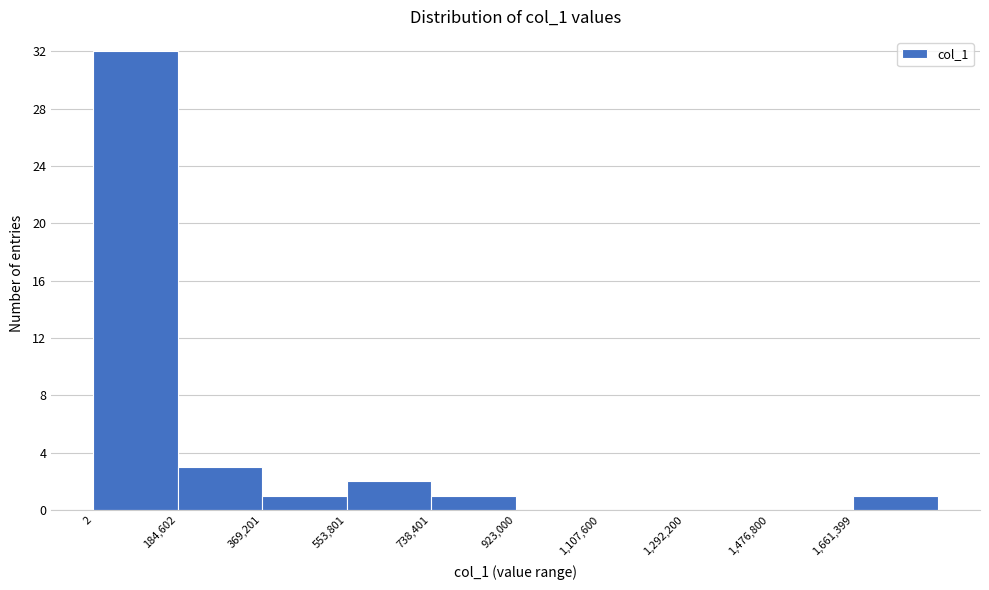

Reading left to right, transcribe this chart: for each bar, give the range it covers on the x-axis and its height. Neither the bar edges nor the heights are printed on the chart, so give them approximately, as read against the axes.

0 to 180000: 32
180000 to 360000: 3
360000 to 560000: 1
560000 to 740000: 2
740000 to 920000: 1
920000 to 1100000: 0
1100000 to 1300000: 0
1300000 to 1480000: 0
1480000 to 1660000: 0
1660000 to 1840000: 1